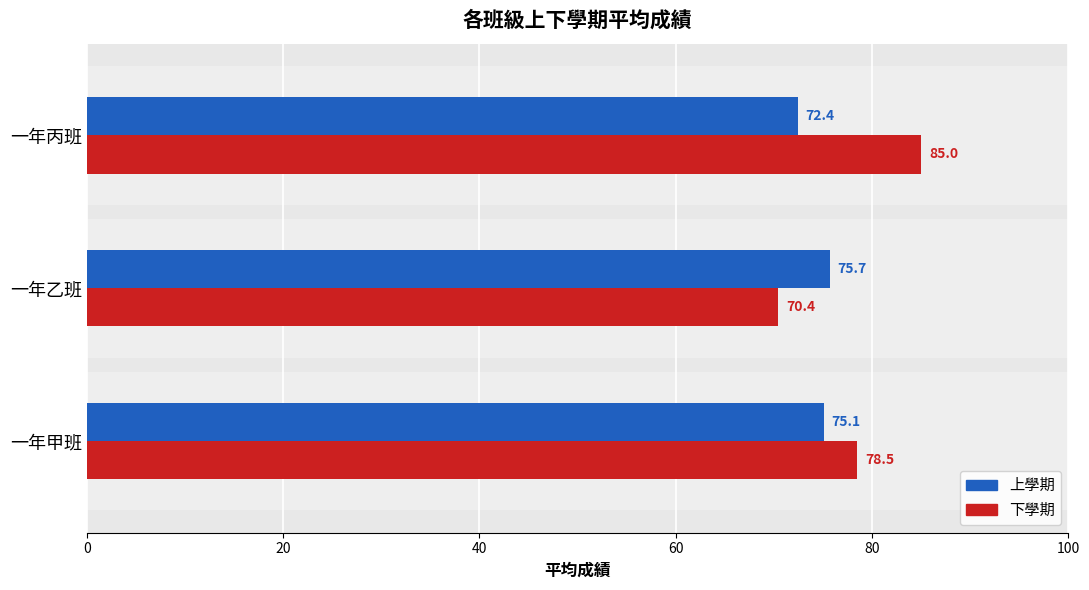

What is the maximum value for 上學期?

75.7